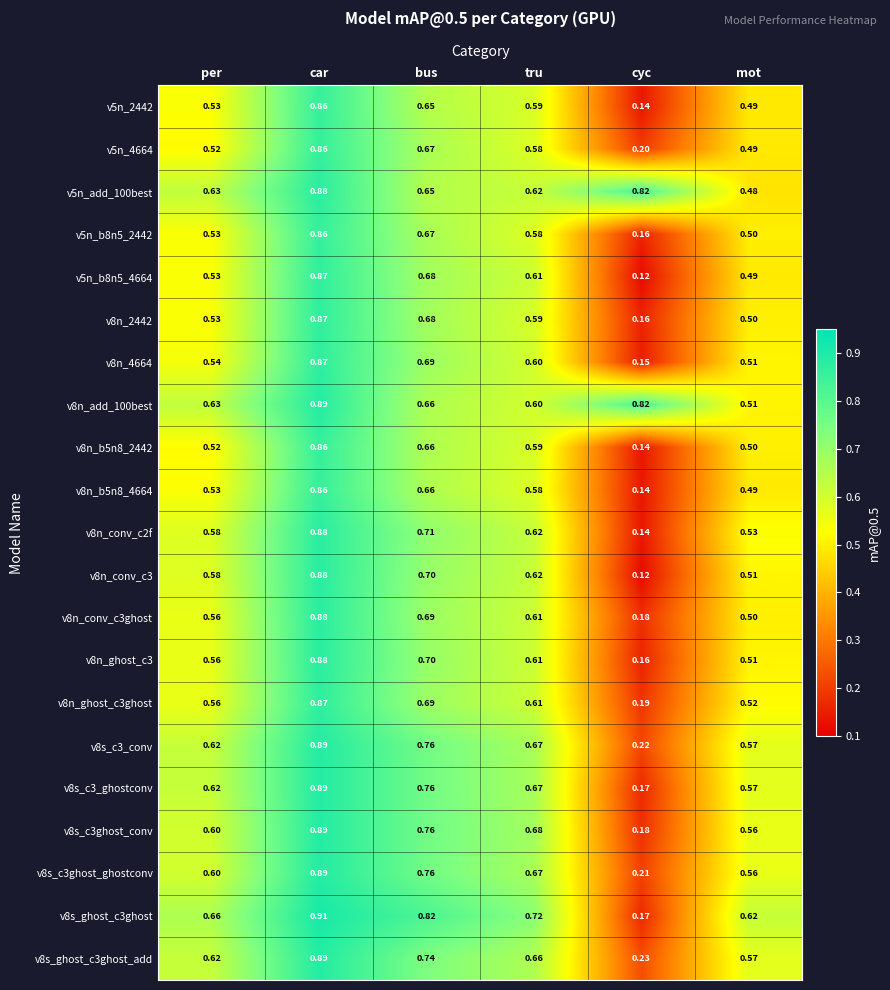

Which category has the lowest value across all series?

cyc